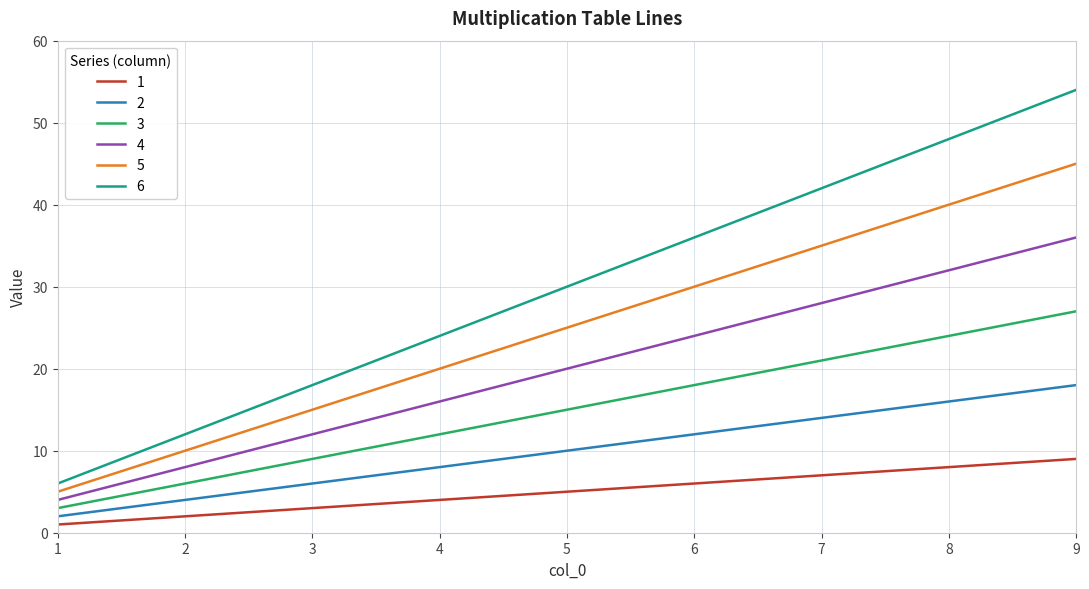

True or false: 2 and 5 cross at least once.

False